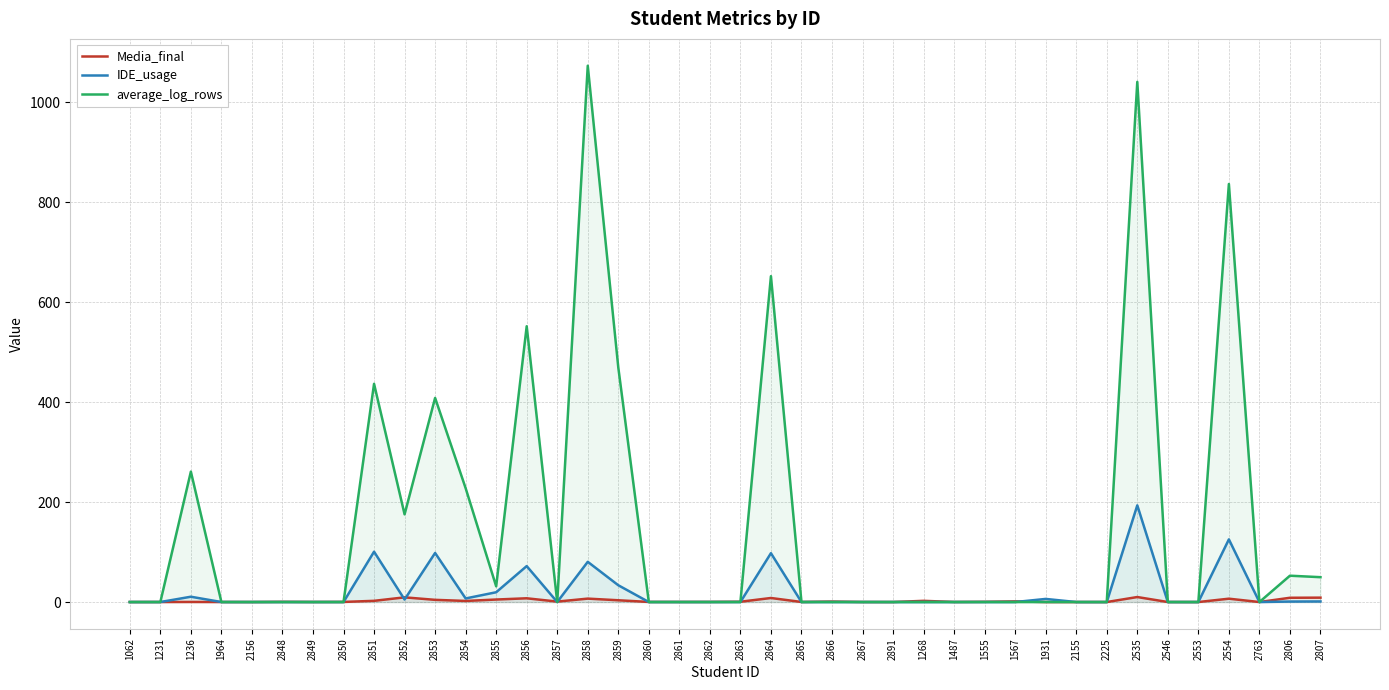

At which label does average_log_rows reach its peak?

2858